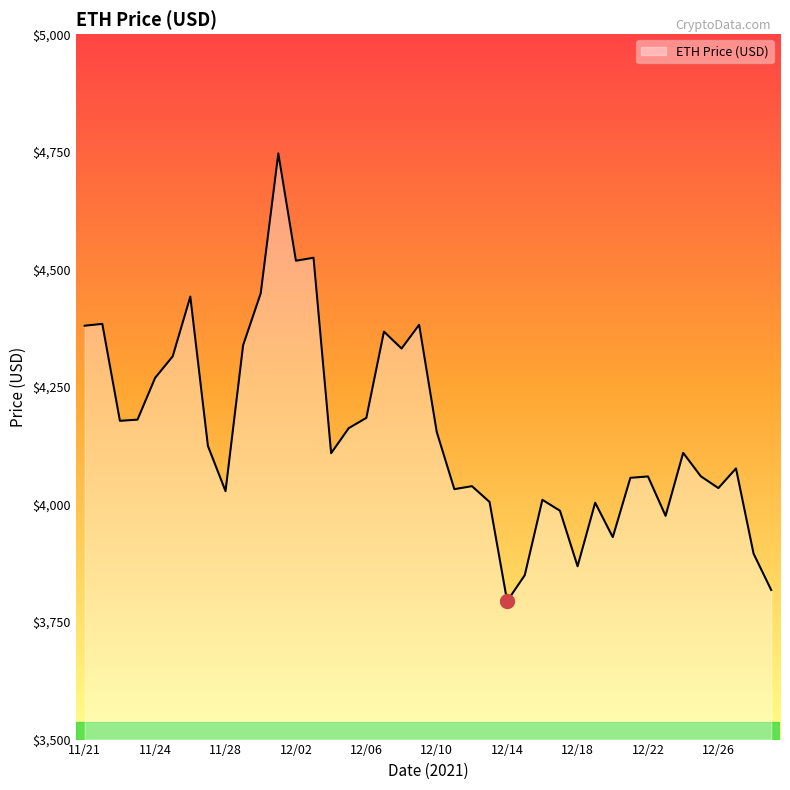

What is the minimum value shown in the chart?

3794.3